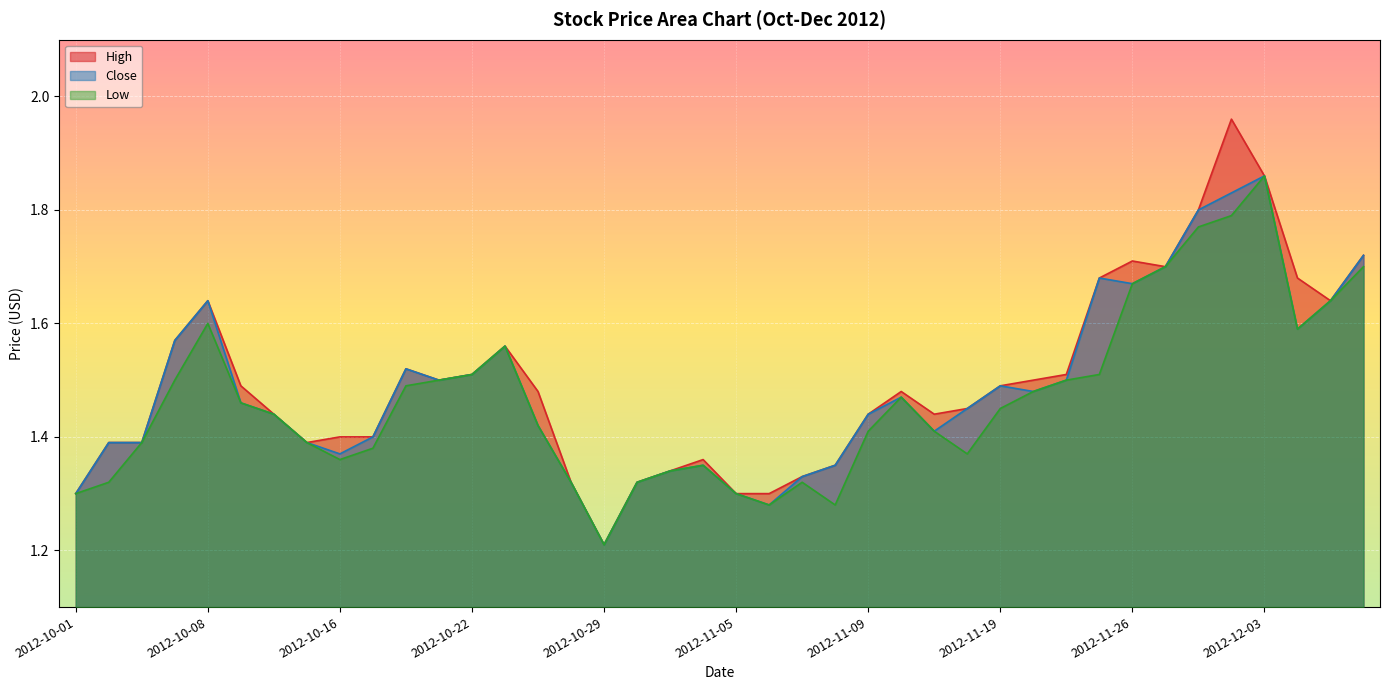

True or false: Low has a value of 0.8 at 2012-11-08.

False